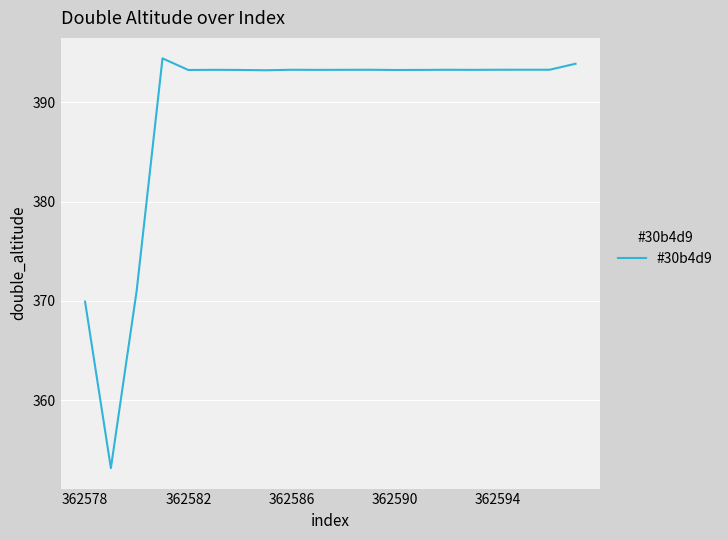

What is the smallest value displayed?

353.1